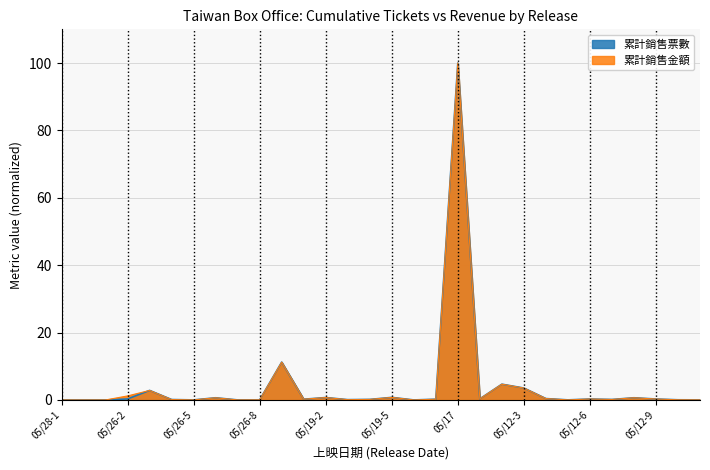

Is it true that 累計銷售票數 equals 0.9 at 2023/05/12-8?

False